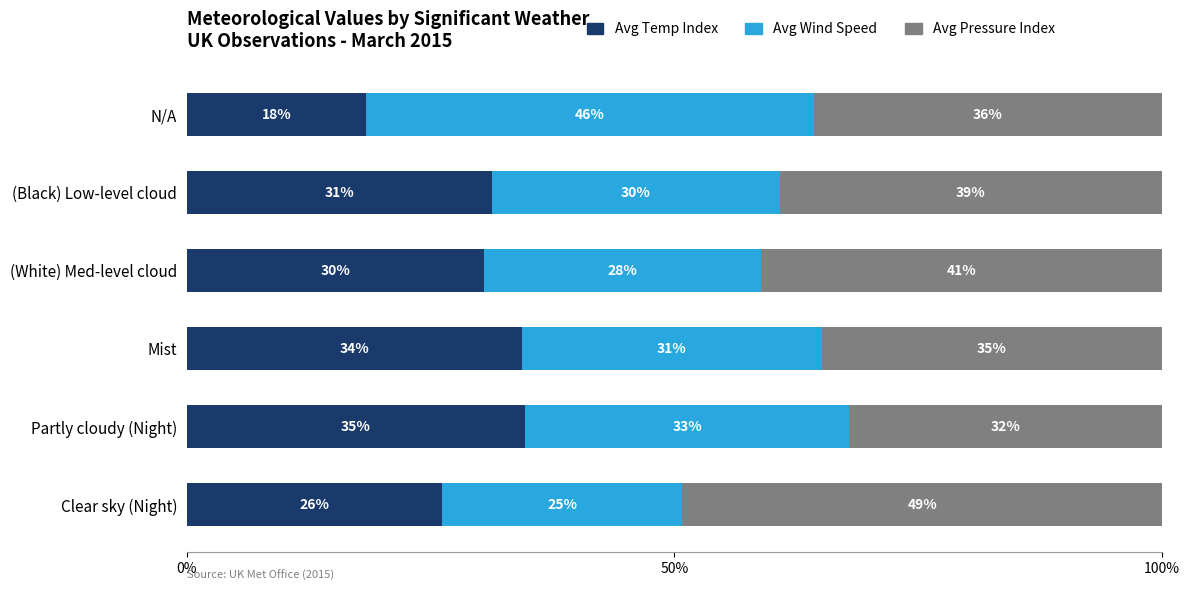

What are all the series names shown in the legend?

Avg Temp Index, Avg Wind Speed, Avg Pressure Index